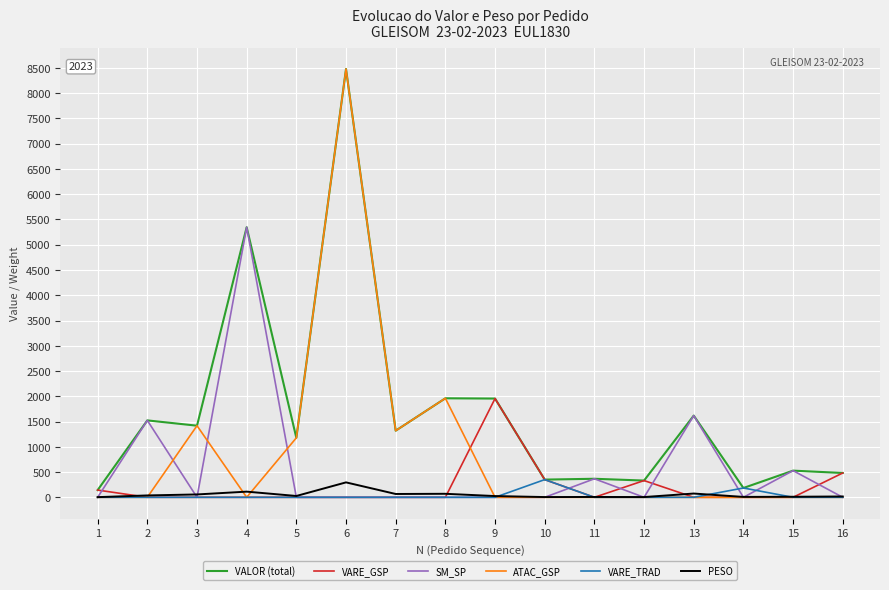

The value of VARE_GSP at 6 is 0.0. True or false?

True